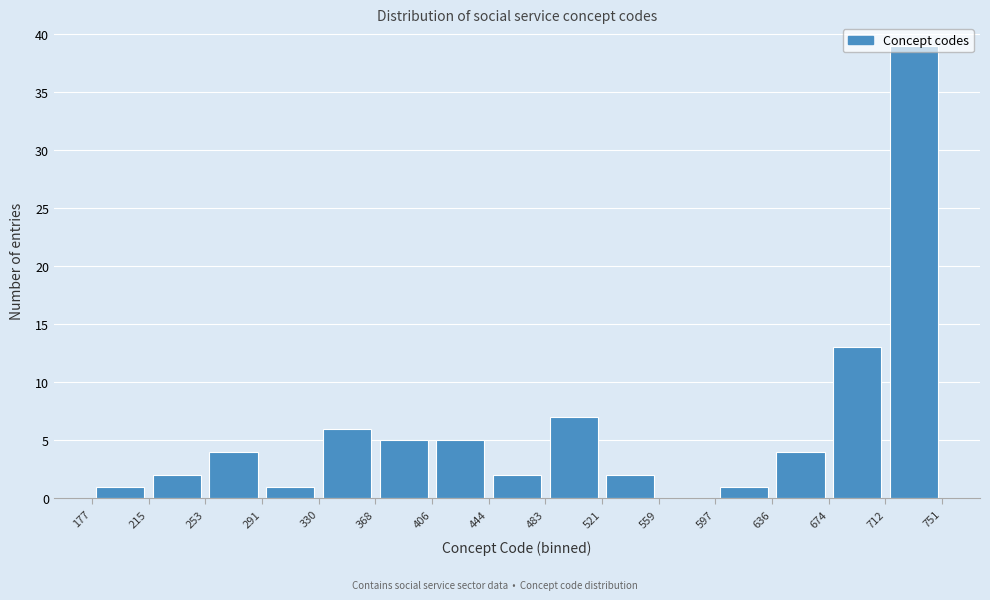

Reading left to right, list every bar in this chart as the range it spans on the x-axis followed by its height. The values are not printed on the chart, so give them approximately, as read against the axis.

177 to 215: 1
215 to 253: 2
253 to 291: 4
291 to 330: 1
330 to 368: 6
368 to 406: 5
406 to 444: 5
444 to 483: 2
483 to 521: 7
521 to 559: 2
559 to 597: 0
597 to 636: 1
636 to 674: 4
674 to 712: 13
712 to 751: 39